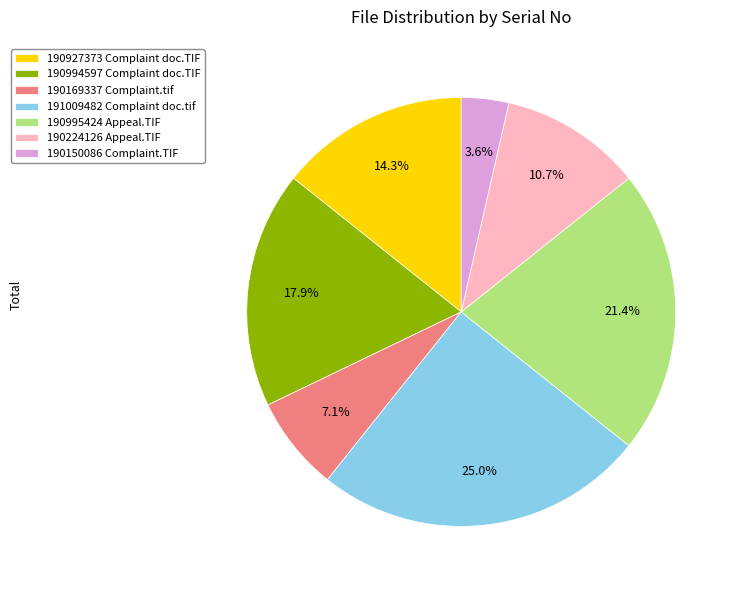

Between 190224126 Appeal.TIF and 190169337 Complaint.tif, which is larger?

190224126 Appeal.TIF